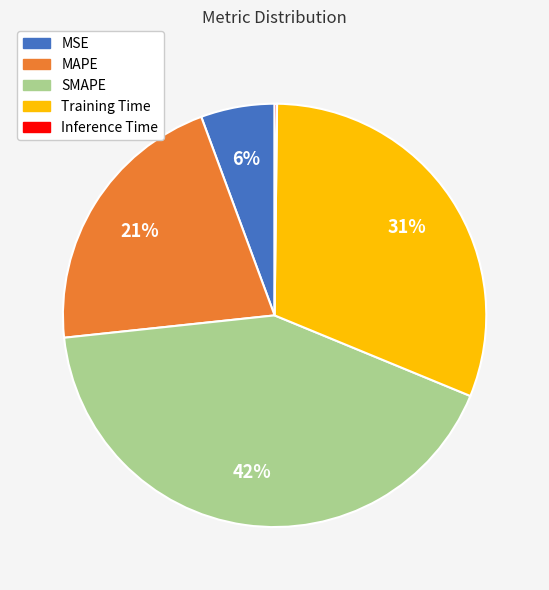

True or false: Training Time accounts for 31% of the total.

True